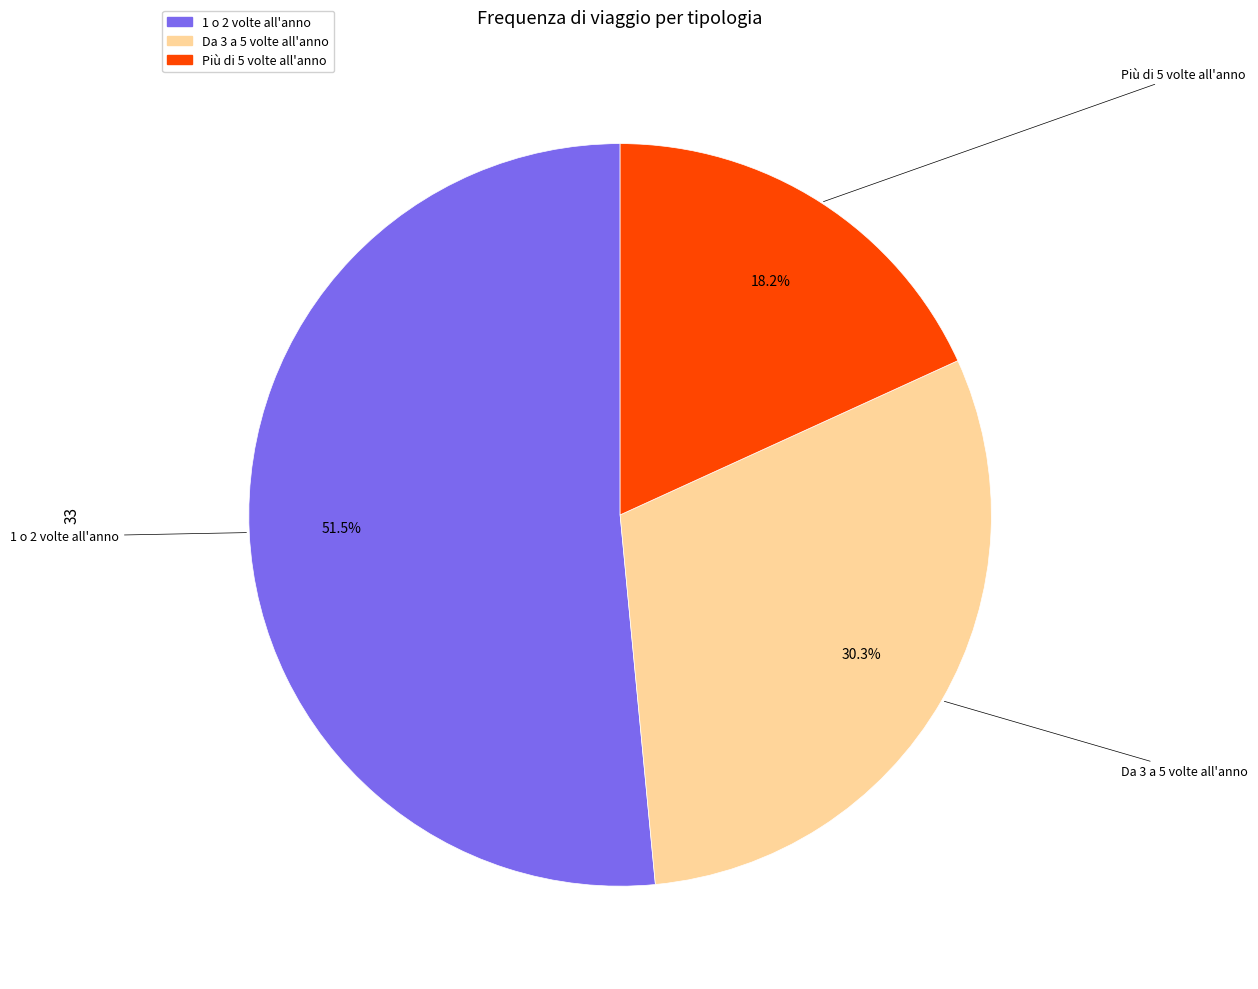

Is there any slice that represents more than half of the pie?

Yes